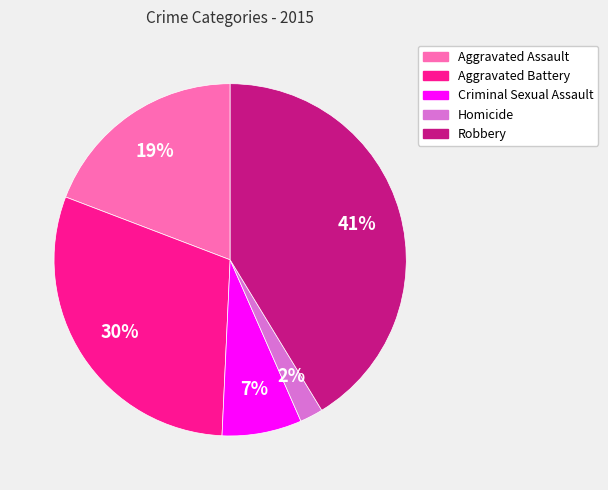

To the nearest percent, what percentage of the pie is Robbery?

41%